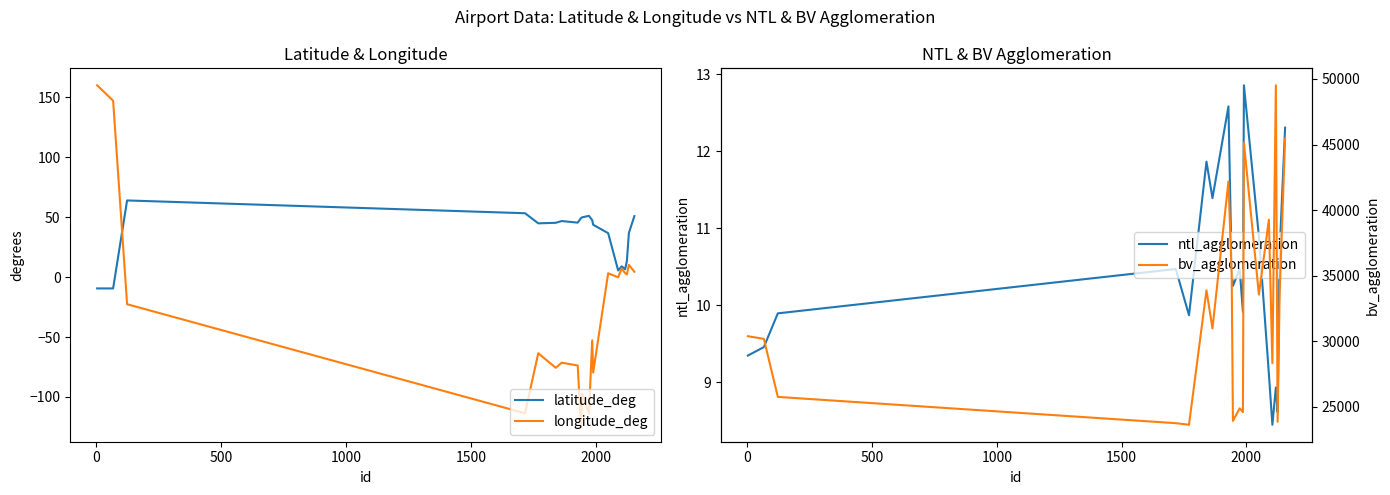

Reading left to right, list all the values displayed in this chart.

latitude_deg: -9.4	-9.4	64.0	53.3	44.9	45.3	46.8	45.5	49.2	49.9	51.1	47.6	43.7	36.7	5.6	9.0	6.6	13.5	36.9	50.9
longitude_deg: 160.1	147.2	-22.6	-113.6	-63.5	-75.7	-71.4	-73.7	-123.2	-97.2	-114.0	-52.8	-79.6	3.2	-0.2	7.3	3.3	2.2	10.2	4.5
ntl_agglomeration: 9.3	9.5	9.9	10.5	9.9	11.9	11.4	12.6	10.4	10.3	10.5	9.9	12.9	10.9	9.1	8.4	8.9	8.6	10.7	12.3
bv_agglomeration: 30377.8	30173.7	25747.4	23744.0	23623.4	33874.0	30971.4	42175.9	35053.9	23915.7	24874.4	24586.1	45141.4	33552.7	39266.2	28322.8	49515.5	23846.3	33559.1	45463.5